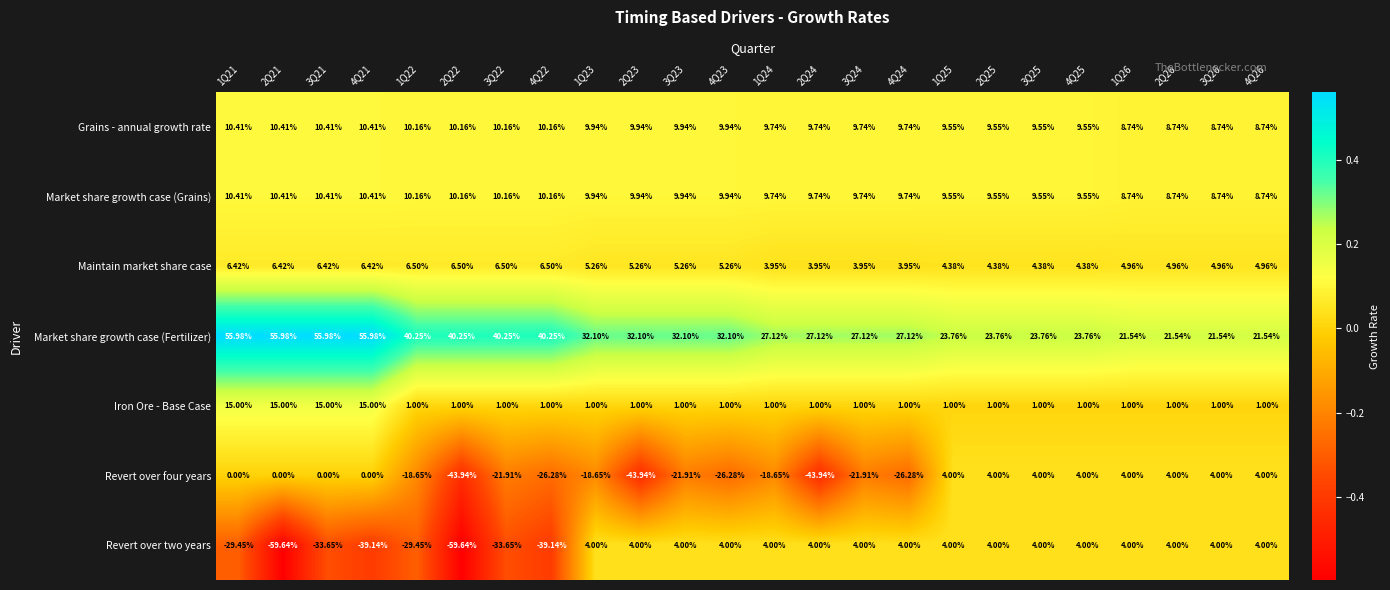

How many categories are shown in the chart?

24